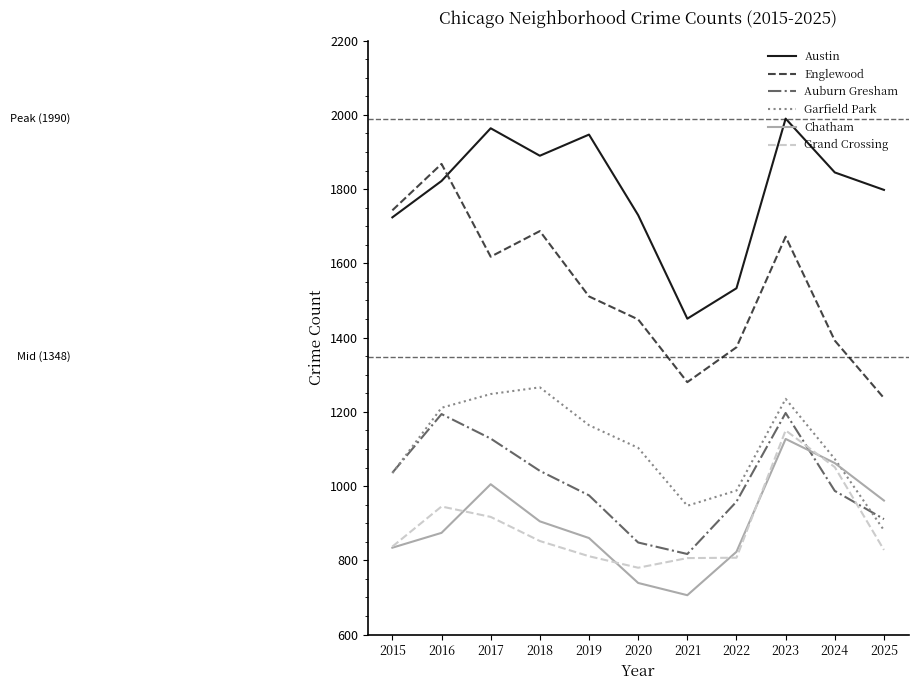

Which series has the largest total across all categories?

Austin